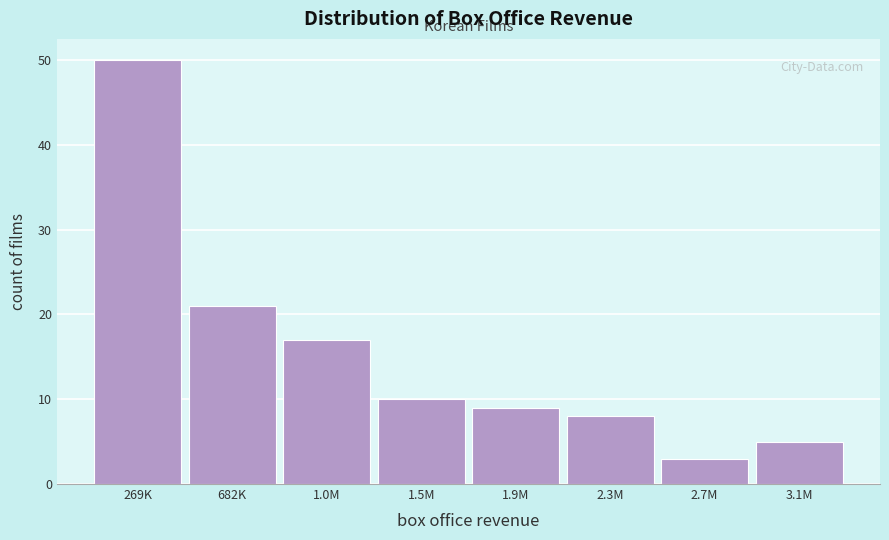

Reading left to right, transcribe all the data shown in this chart.

269K=50	682K=21	1.0M=17	1.5M=10	1.9M=9	2.3M=8	2.7M=3	3.1M=5